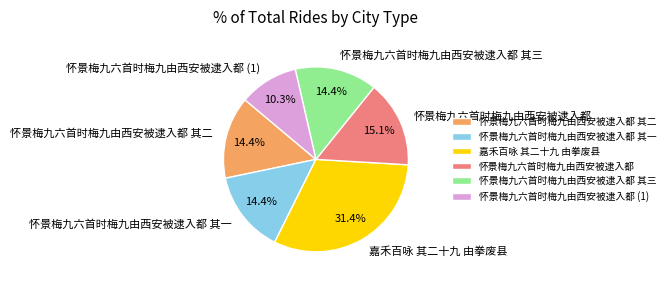

What percentage is the 怀景梅九六首时梅九由西安被逮入都 slice, to the nearest percent?

15%